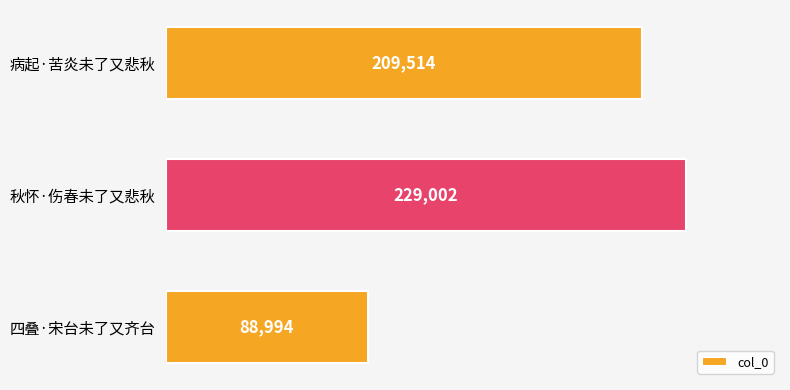

What is the ratio of the value at 秋怀·伤春未了又悲秋 to the value at 病起·苦炎未了又悲秋?

1.1